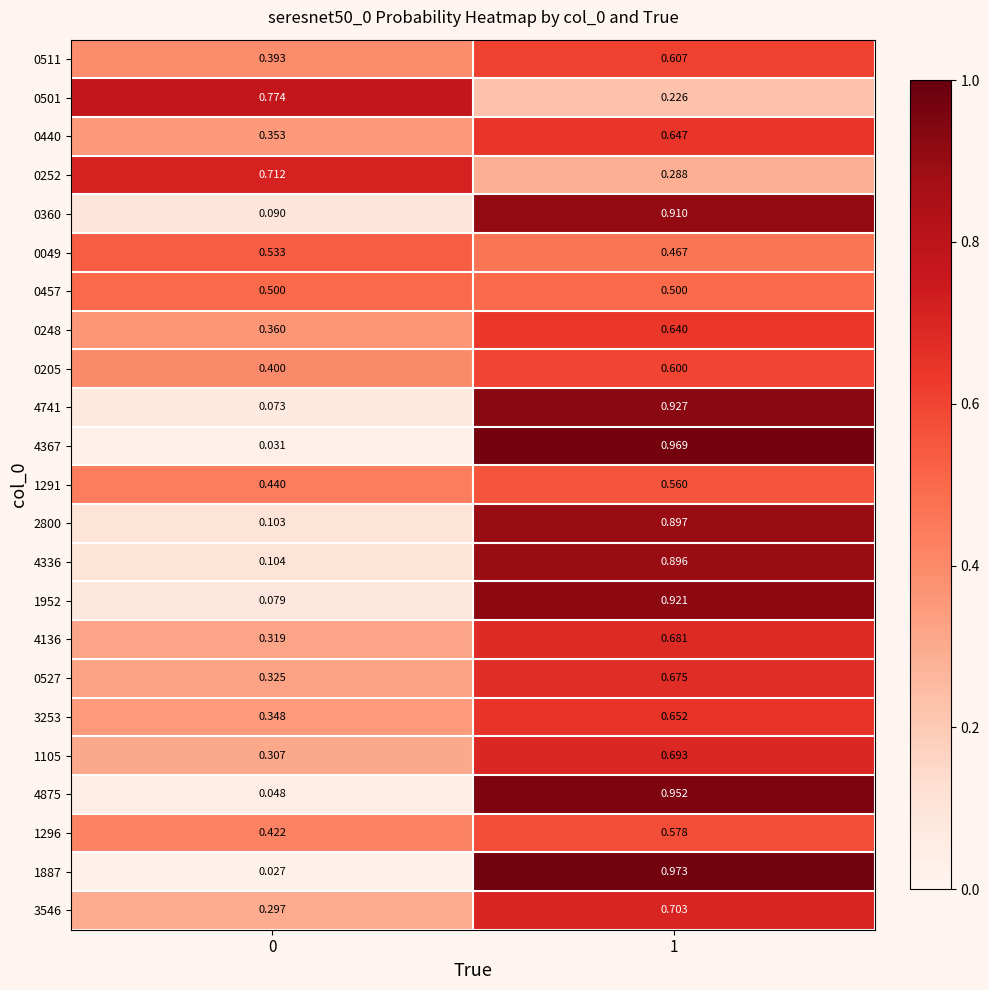

Is the value of 0049 at 1 greater than the value of 0440 at 0?

Yes